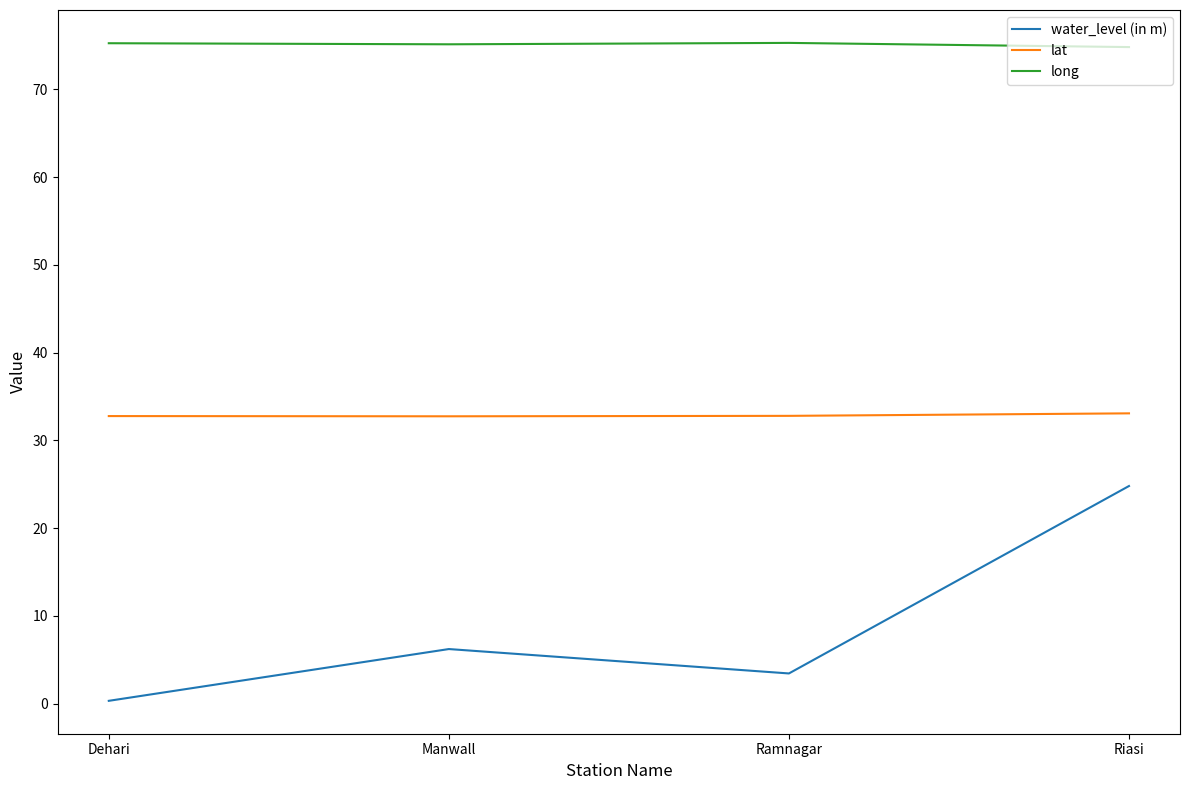

At how many categories does at least one series exceed 29?

4